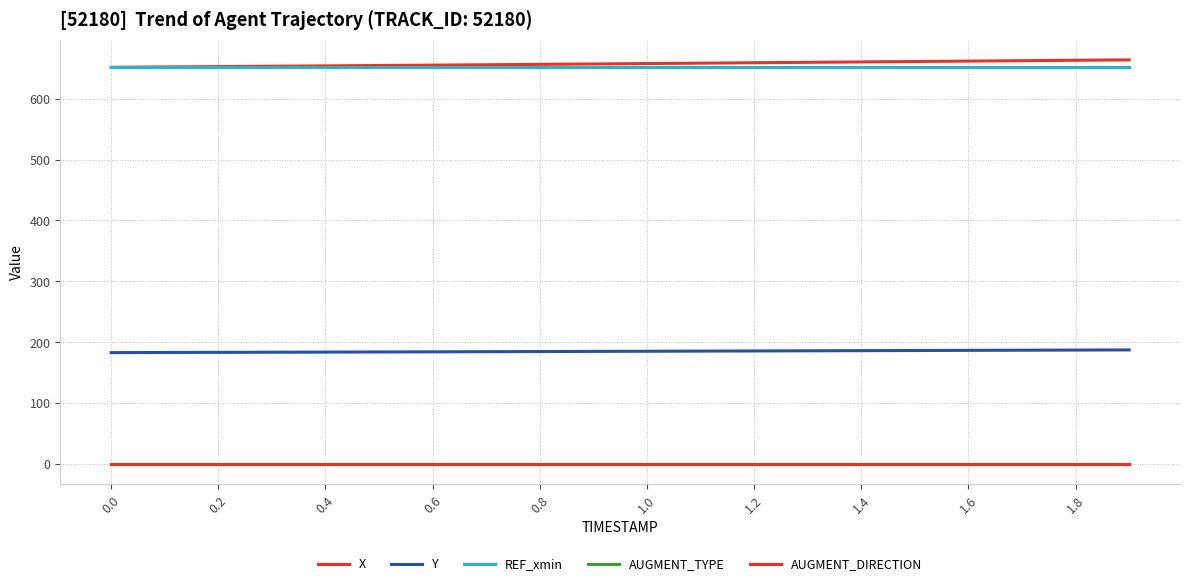

What is the difference between the maximum and minimum values in the X series?

12.2